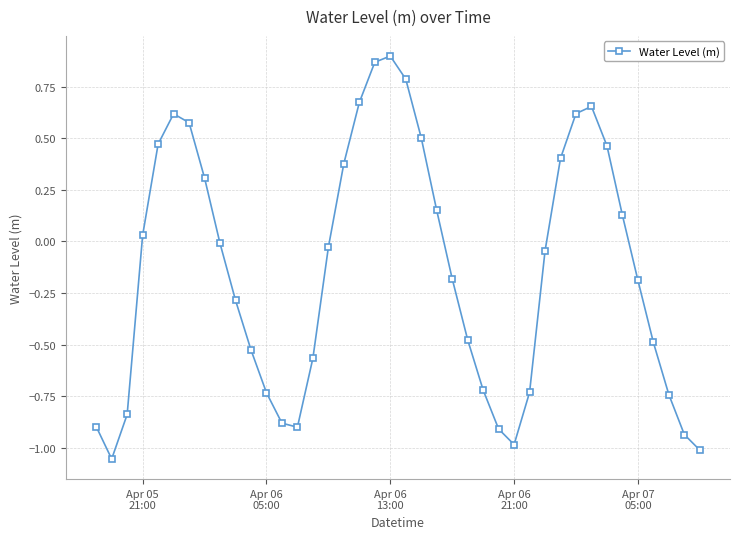

How many interior local peaks (higher than both neighbors) does the data have?

3